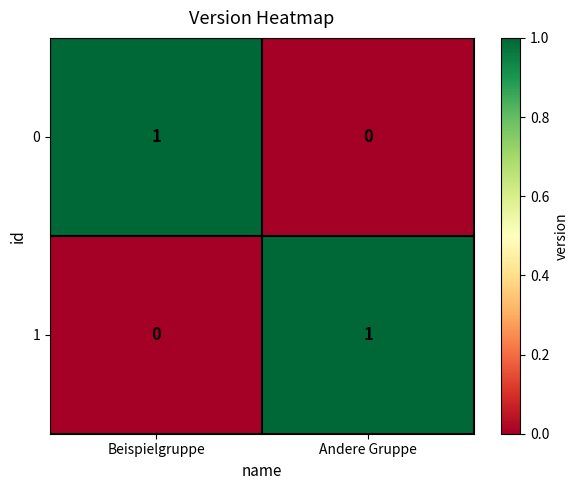

Where is 1 nearest to the value 0?

Beispielgruppe